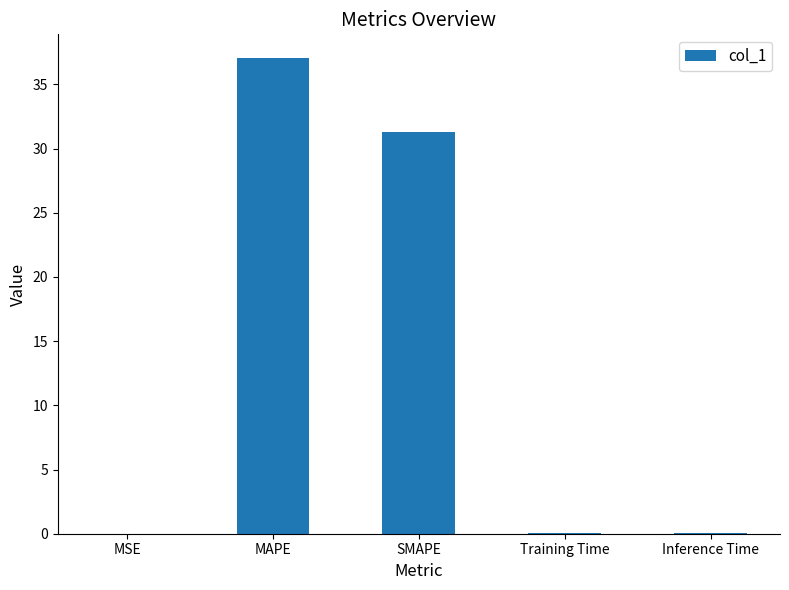

Between MAPE and MSE, which is larger?

MAPE